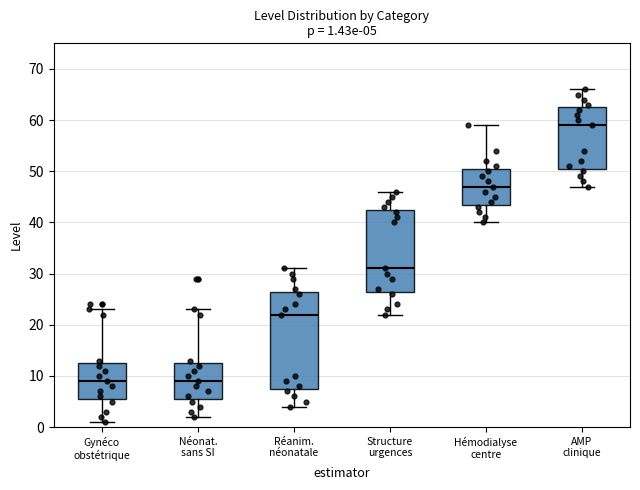

Which box has the highest median line?

AMP clinique